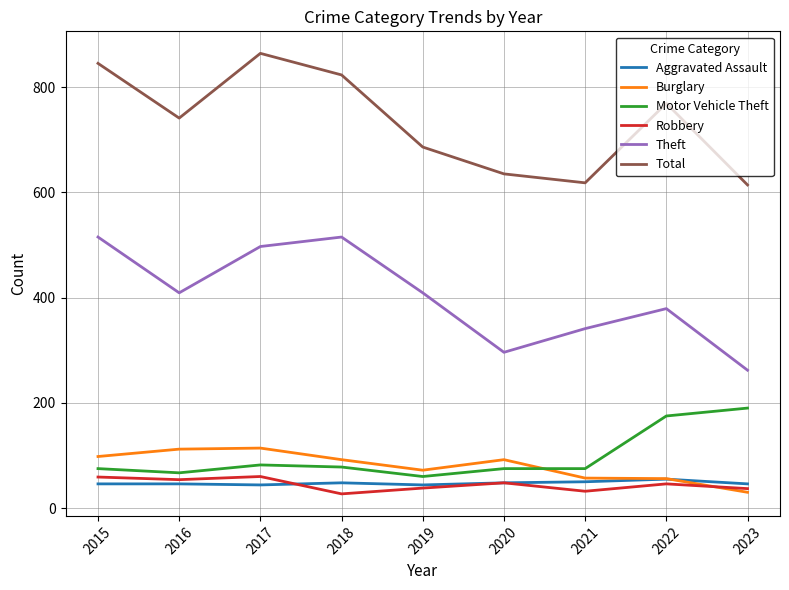

What is the maximum value for Theft?

515